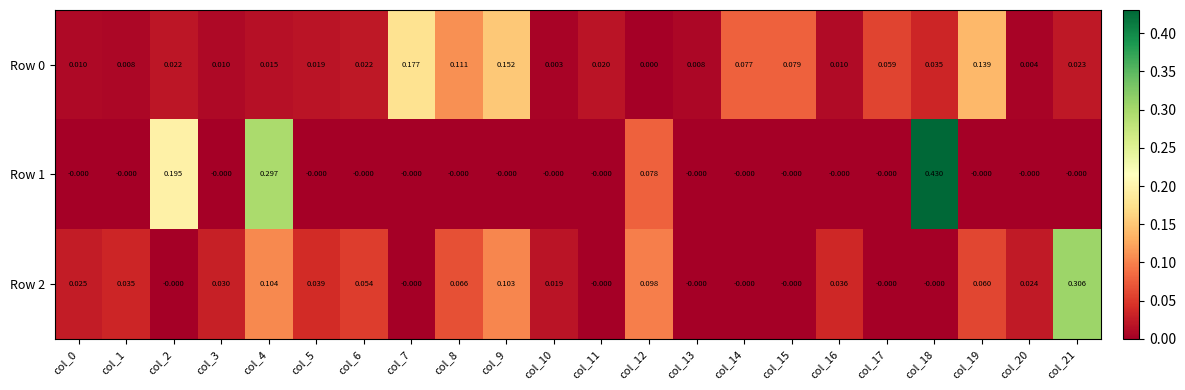

Is the value of Row 0 at col_18 greater than the value of Row 2 at col_13?

Yes